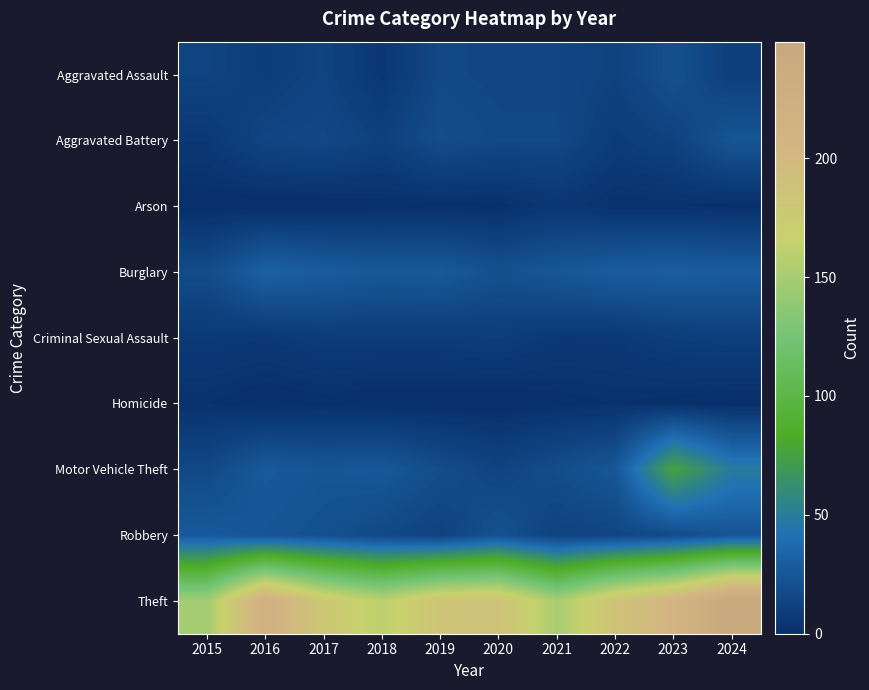

Which series changed the most between 2017 and 2024?

Theft